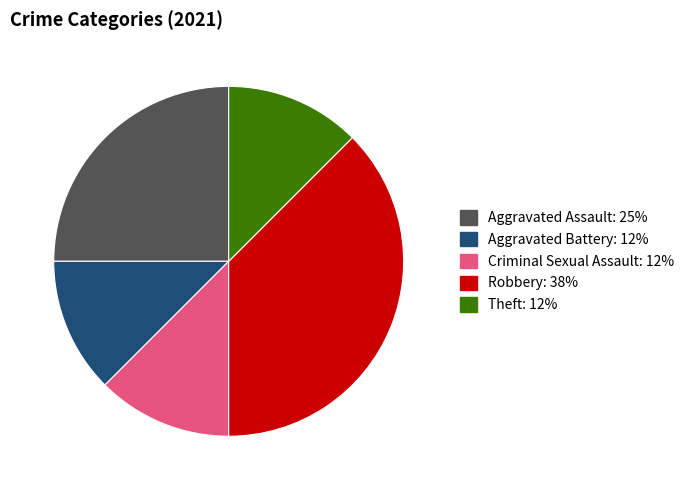

Which has a higher value, Criminal Sexual Assault or Aggravated Assault?

Aggravated Assault